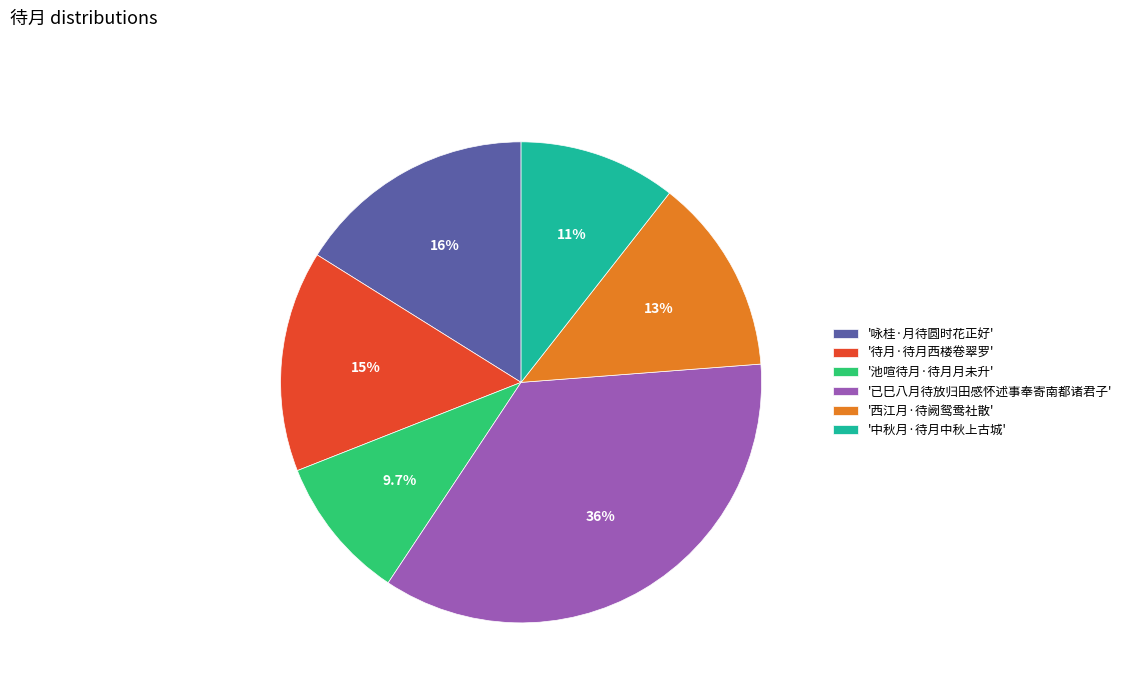

Which has a higher value, '待月·待月西楼卷翠罗' or '已巳八月待放归田感怀述事奉寄南都诸君子'?

'已巳八月待放归田感怀述事奉寄南都诸君子'